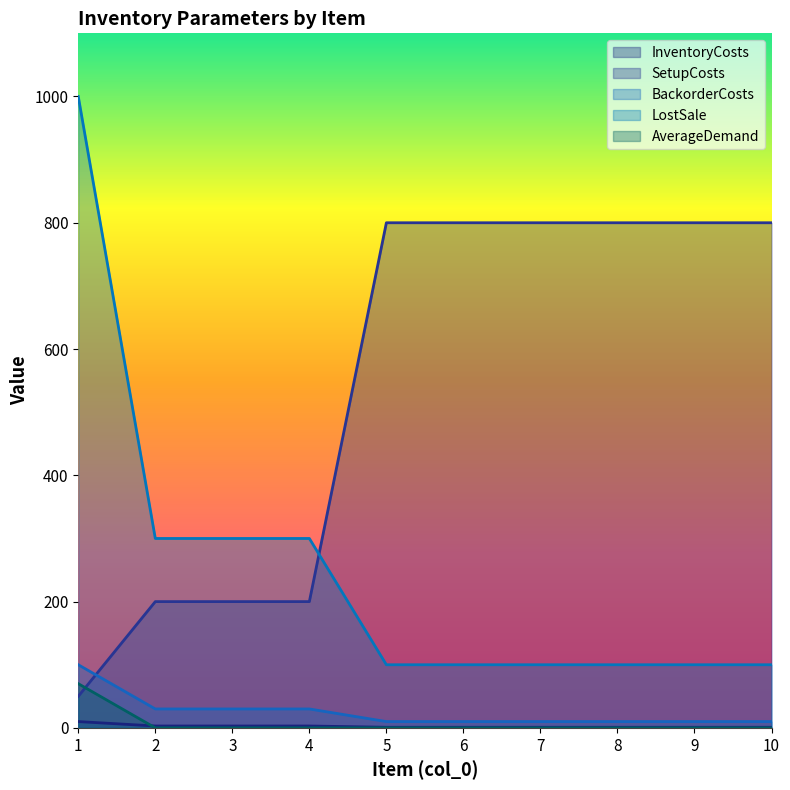

Reading left to right, what are all the values shown in this chart?

InventoryCosts: 1=10	2=3	3=3	4=3	5=1	6=1	7=1	8=1	9=1	10=1
SetupCosts: 1=50	2=200	3=200	4=200	5=800	6=800	7=800	8=800	9=800	10=800
BackorderCosts: 1=100	2=30	3=30	4=30	5=10	6=10	7=10	8=10	9=10	10=10
LostSale: 1=1000	2=300	3=300	4=300	5=100	6=100	7=100	8=100	9=100	10=100
AverageDemand: 1=70	2=0	3=0	4=0	5=0	6=0	7=0	8=0	9=0	10=0